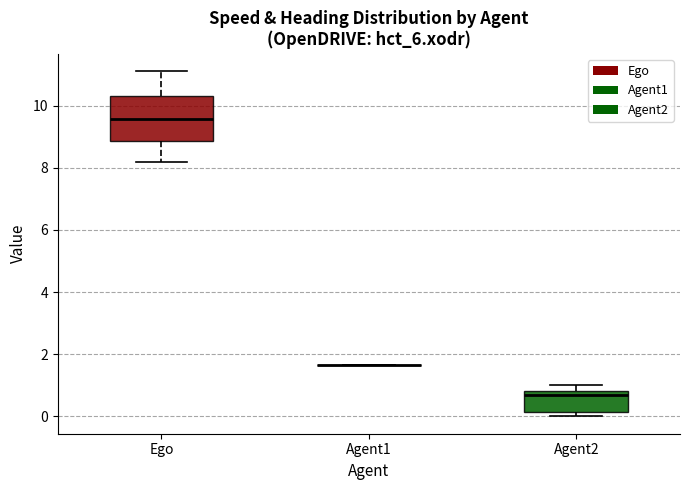

Reading left to right, transcribe this box plot: for each box, give where its median line is, the range the box spans, and where its two whiskers end, as read against the y-axis. The values are not printed on the chart, so give them approximately, as read against the axis.

Ego: median 9.6, box 8.8 to 10.4, whiskers 8.2 to 11.2
Agent1: box collapsed to a line at 1.6, whiskers 1.6 to 1.6
Agent2: median 0.6, box 0.2 to 0.8, whiskers 0.0 to 1.0